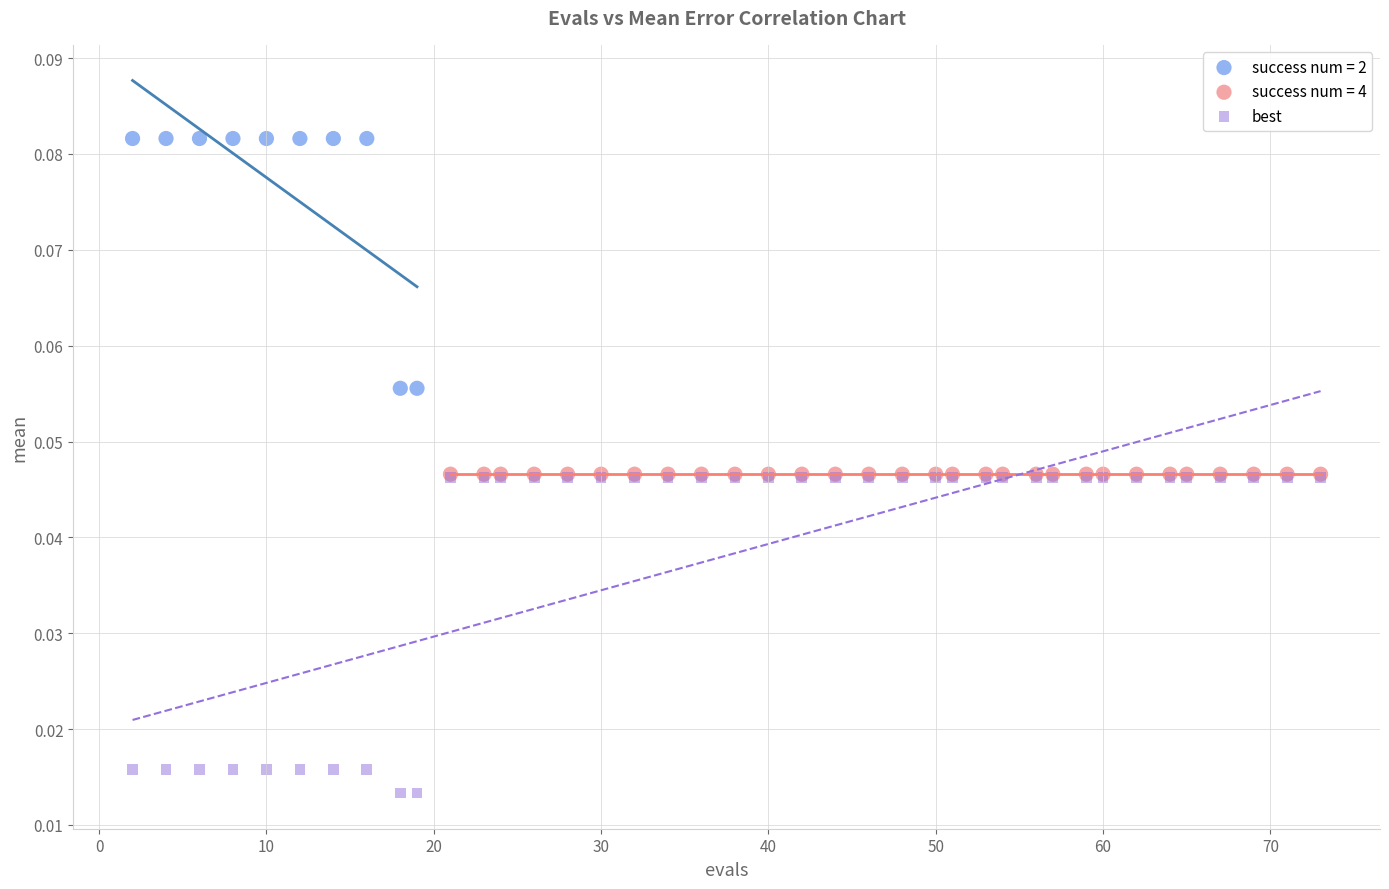

Which series reaches the minimum Y coordinate?

best